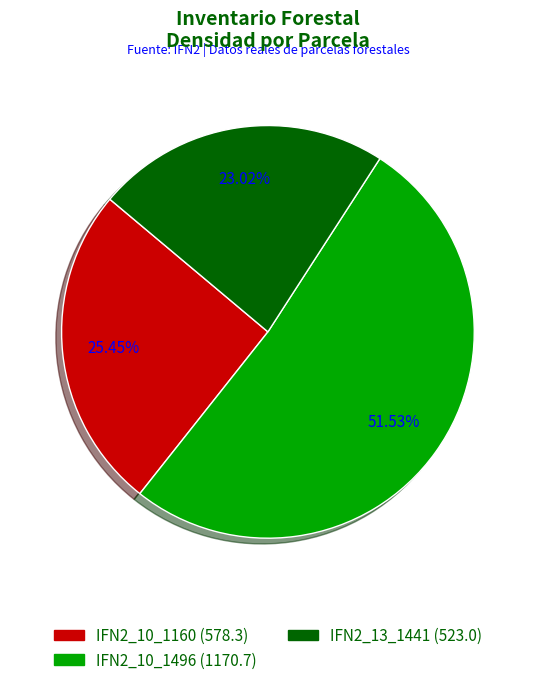

What percentage is the IFN2_13_1441 slice, to the nearest percent?

23%